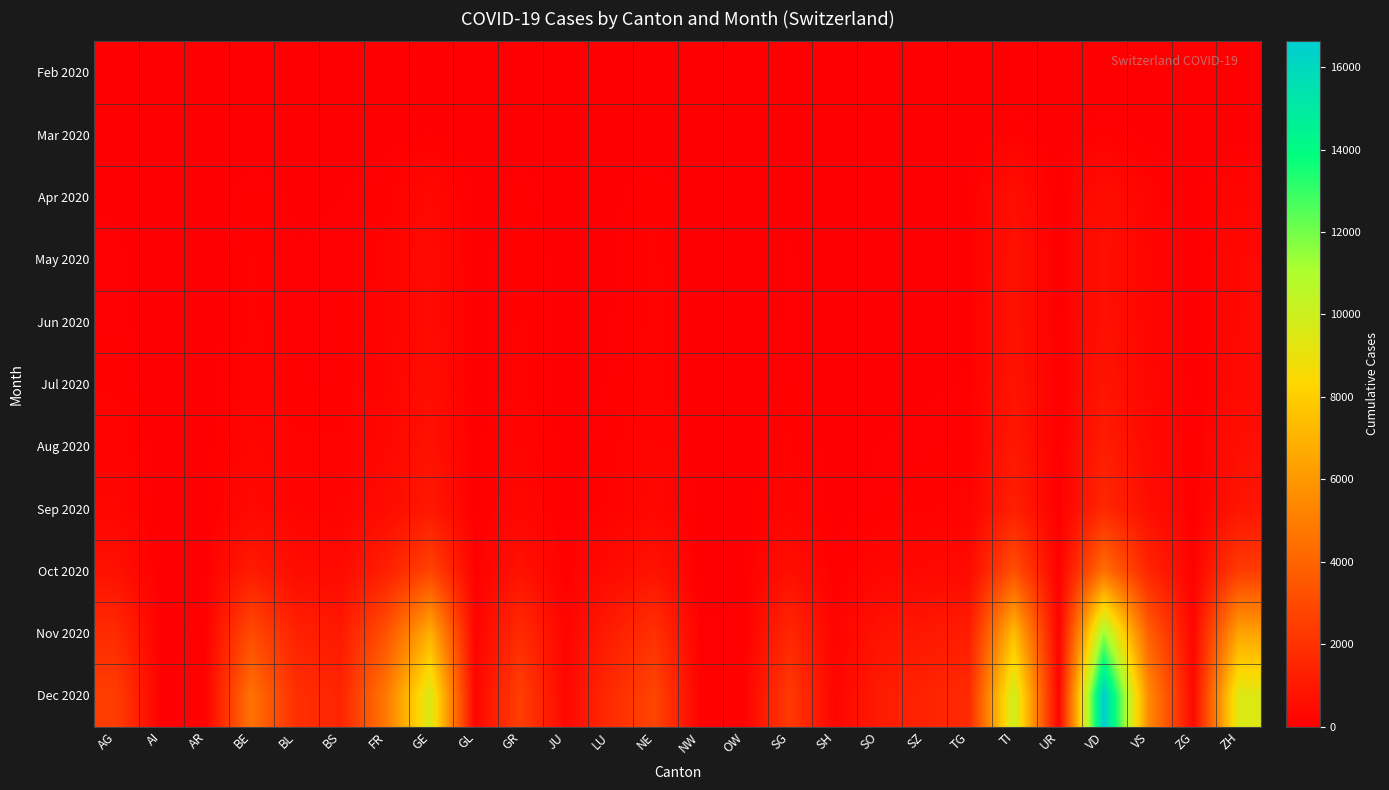

How many distinct data groups are displayed?

11